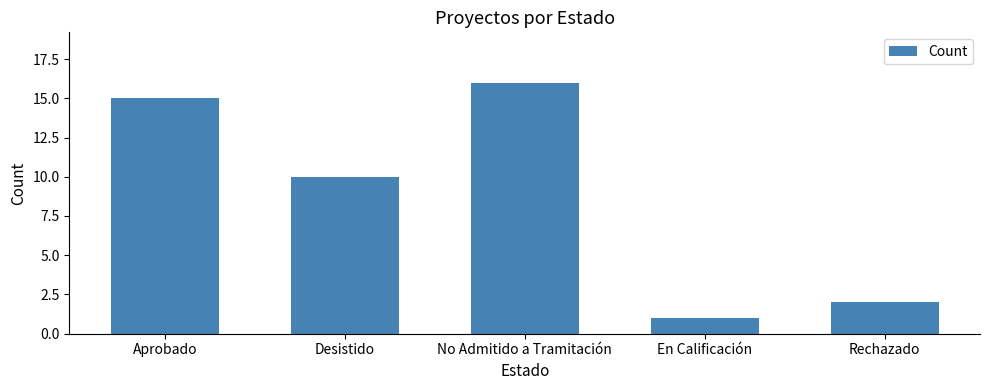

What is the change in value from Desistido to No Admitido a Tramitación?

+6